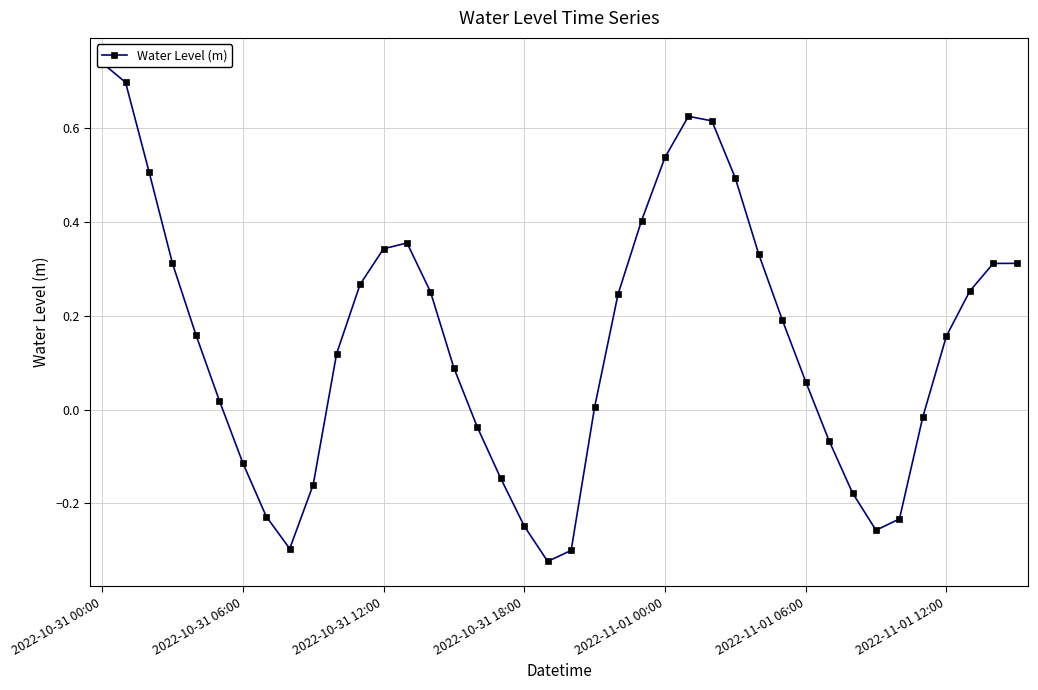

What is the label of the 28th point from the right?

2022-10-31 12:00